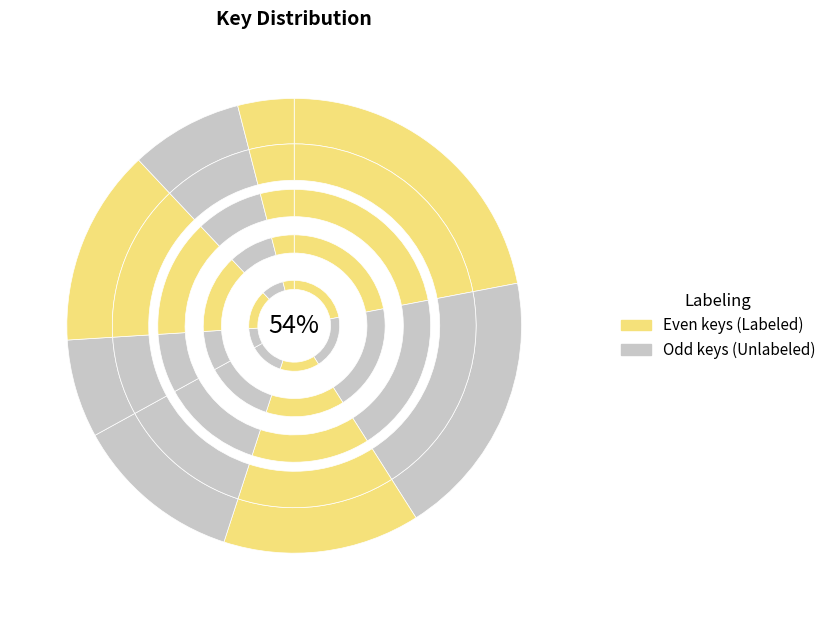

Which slice is the largest?

4